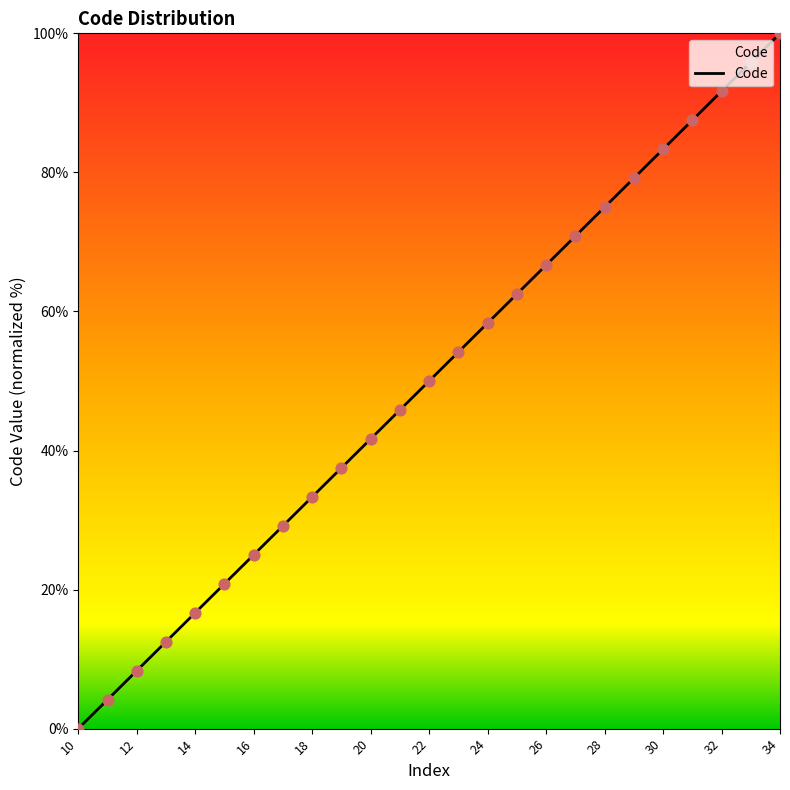

Approximately how many times larger is the value at 23 compared to 29?

0.7